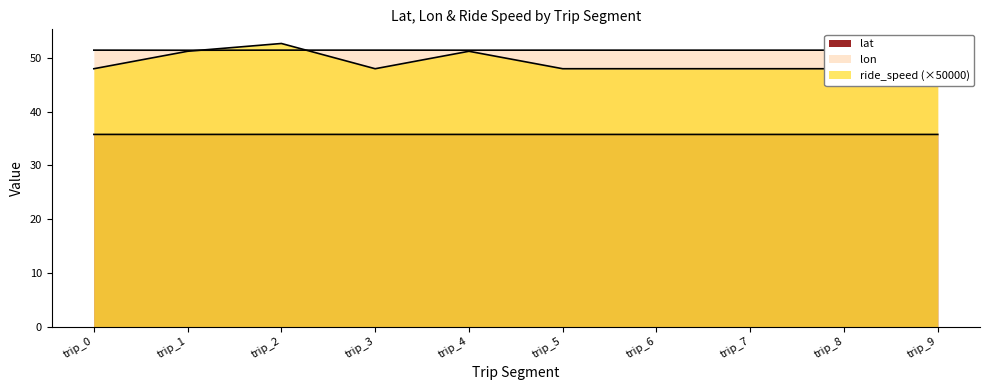

True or false: lon has a value of 51.5 at trip_0.

True